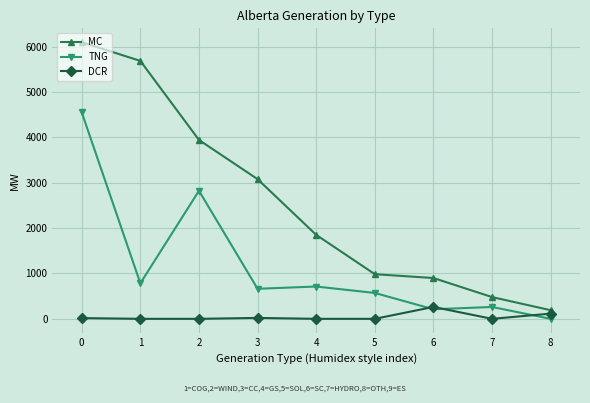

How many lines are shown in the chart?

3